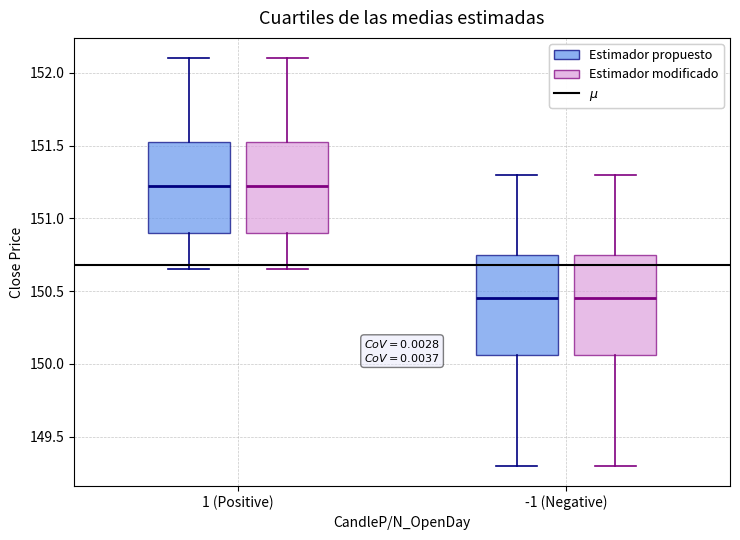

Reading left to right, transcribe this box plot: for each box, give where its median line is, the range the box spans, and where its two whiskers end, as read against the y-axis. The values are not printed on the chart, so give them approximately, as read against the axis.

1 (Positive) (Estimador propuesto): median 151.25, box 150.90 to 151.55, whiskers 150.65 to 152.10
1 (Positive) (Estimador modificado): median 151.25, box 150.90 to 151.55, whiskers 150.65 to 152.10
-1 (Negative) (Estimador propuesto): median 150.45, box 150.05 to 150.75, whiskers 149.30 to 151.30
-1 (Negative) (Estimador modificado): median 150.45, box 150.05 to 150.75, whiskers 149.30 to 151.30